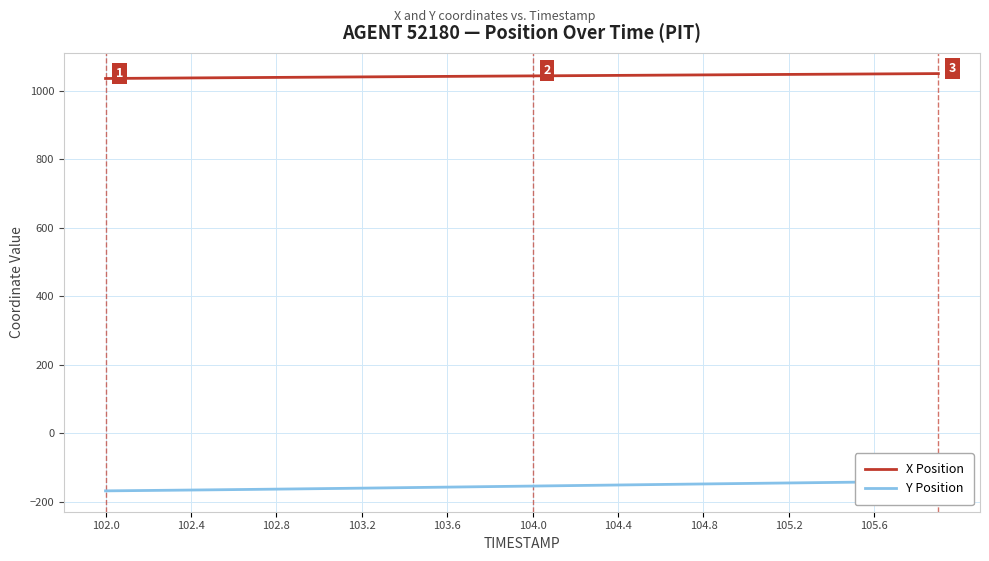

The X Position series shows 1038.1 at 102.4. True or false?

True